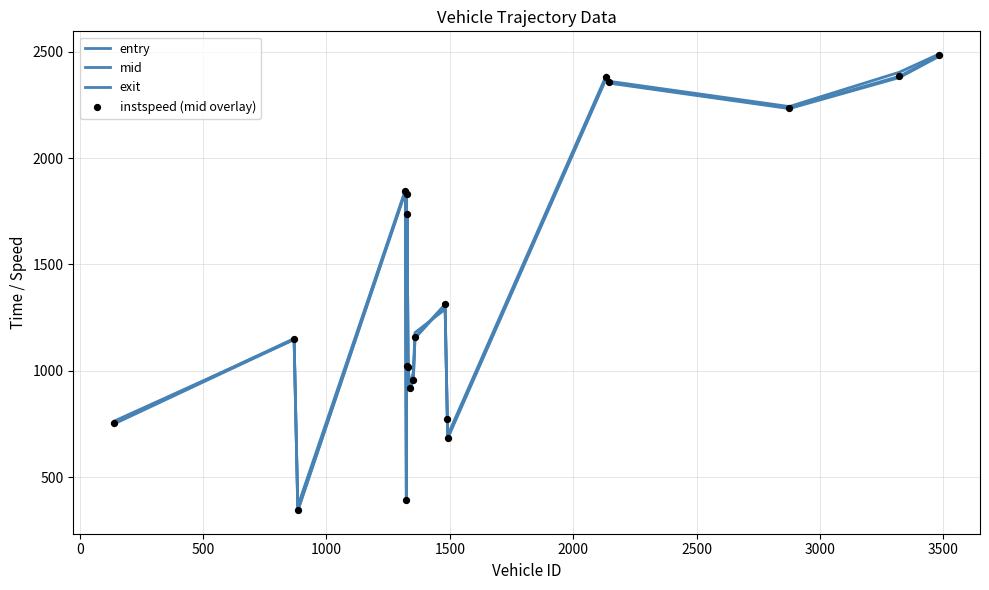

At how many categories does at least one series exceed 1811?

7